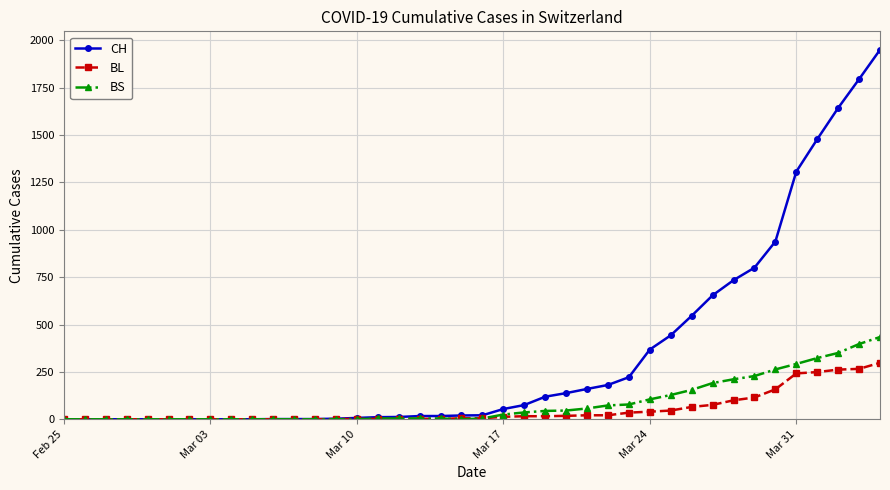

What is the maximum value for CH?

1950